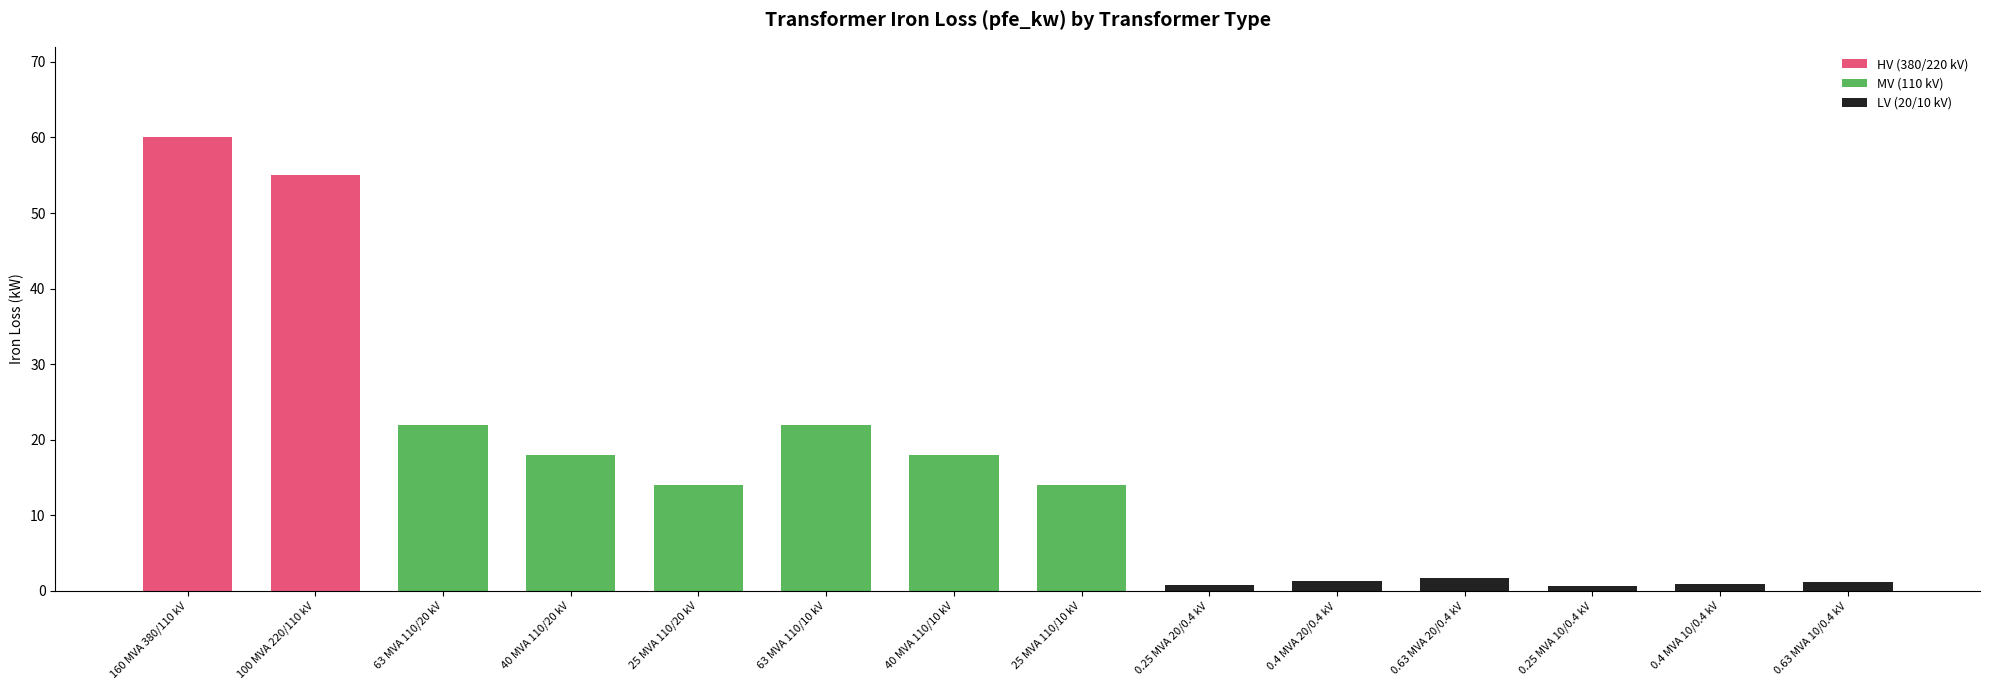

Approximately how many times larger is the value at 40 MVA 110/20 kV compared to 25 MVA 110/20 kV?

1.3